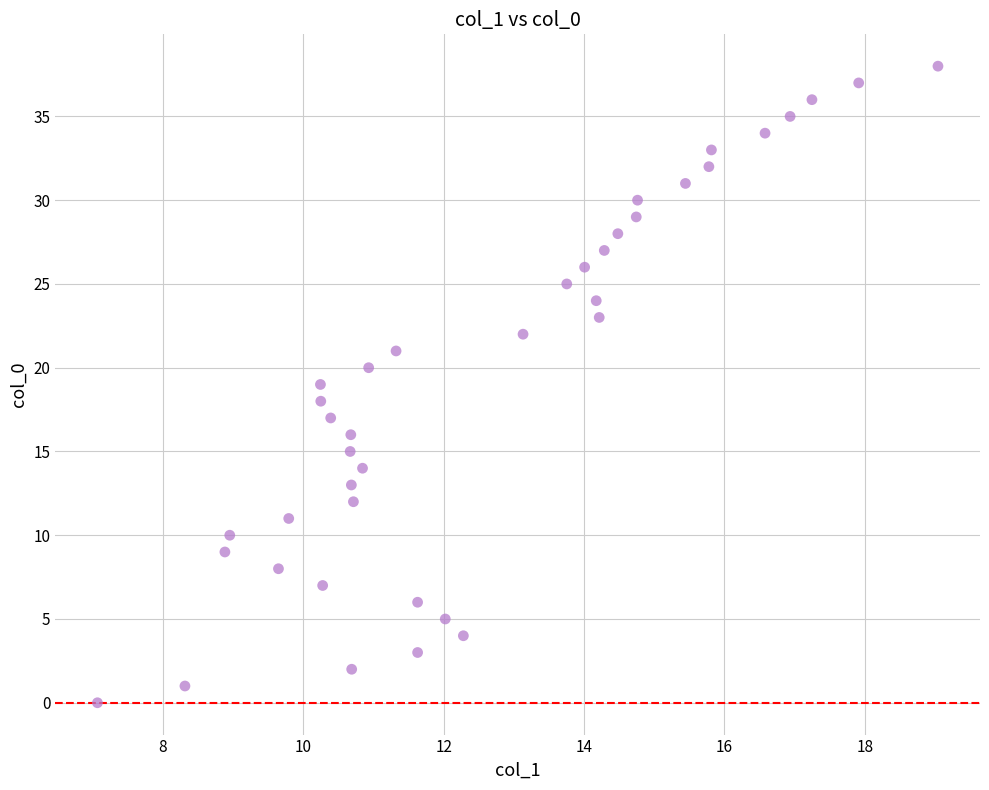

What is the range of Y values (max minus min)?

38